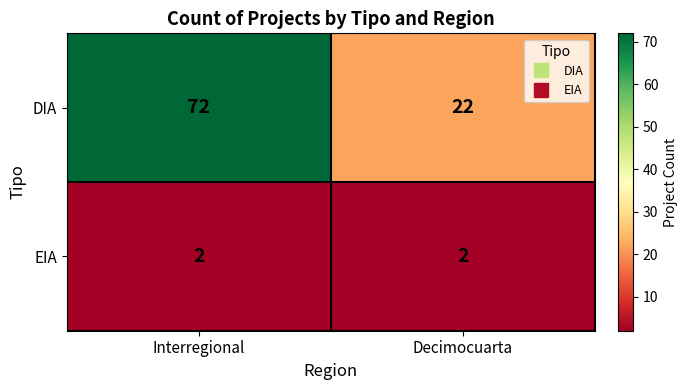

List the series in order of their peak value, lowest first.

EIA, DIA